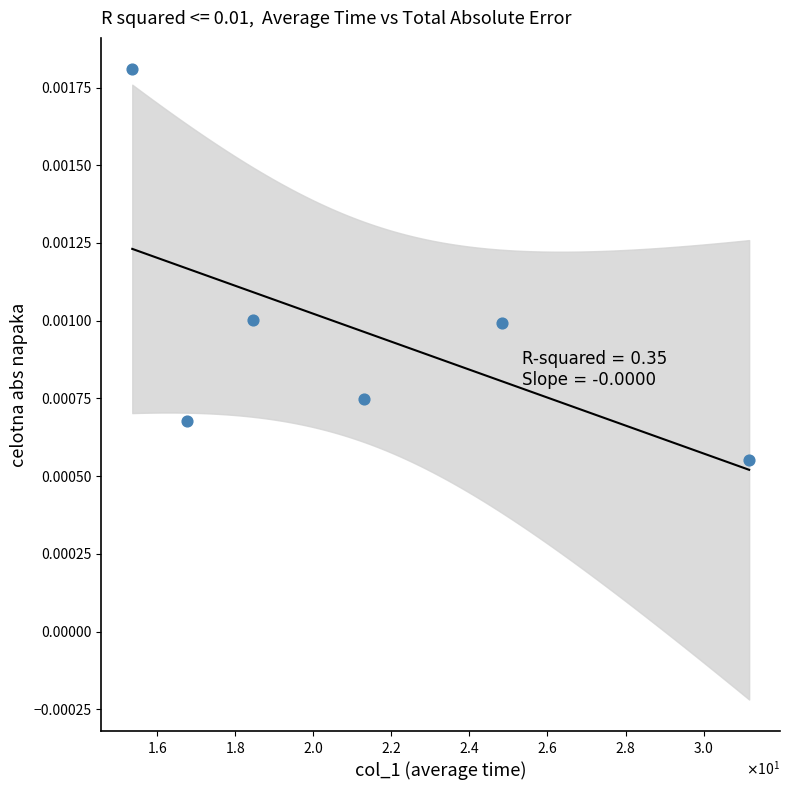

What is the average X value?

21.3